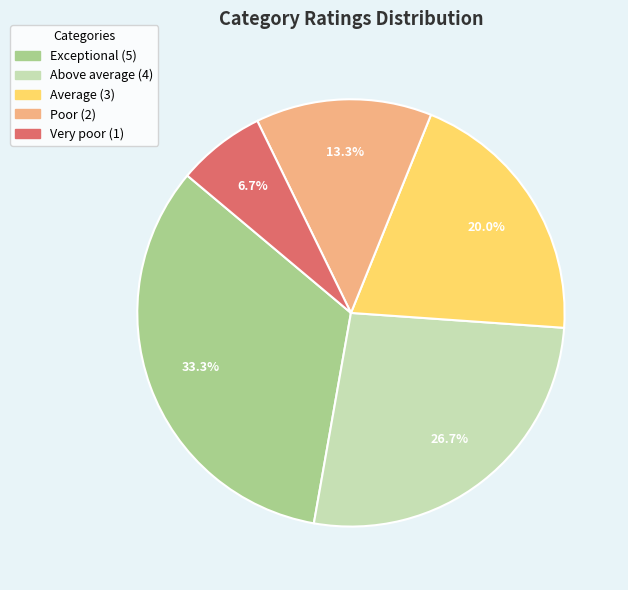

Count the number of slices in the pie.

5